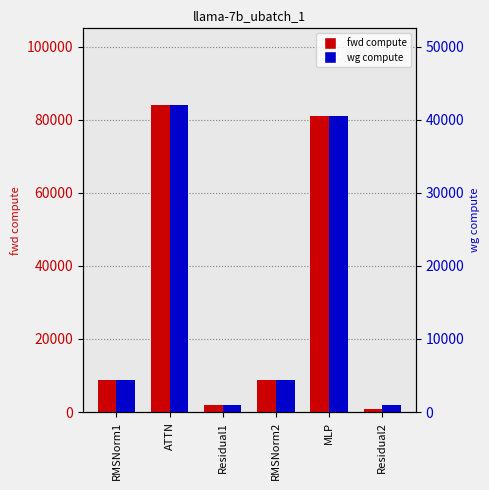

What is the total value across all series at ATTN?

125996.8